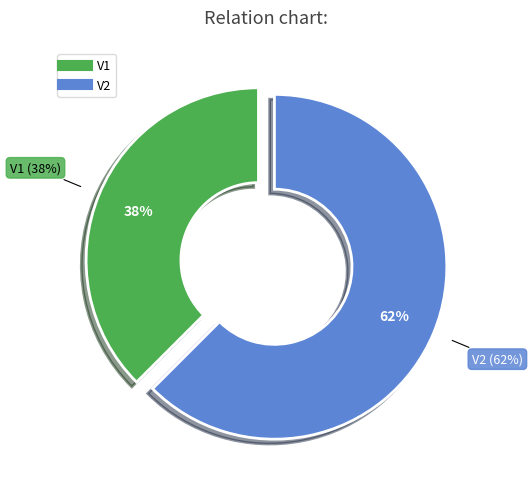

To the nearest percent, what percentage of the pie is V2?

62%